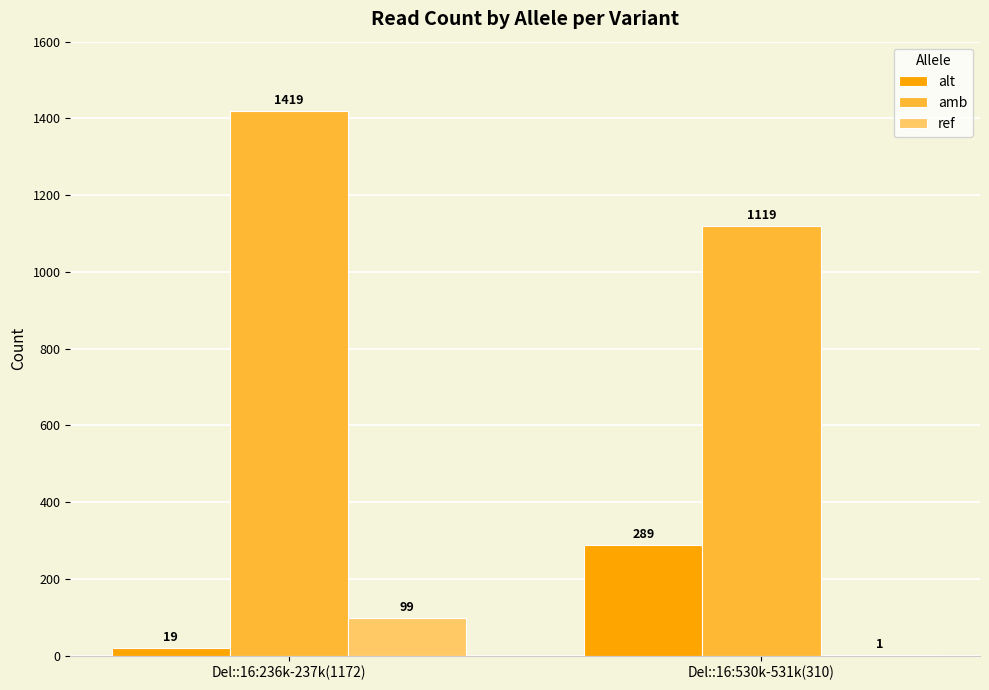

Which series changed the most between Del::16:236k-237k(1172) and Del::16:530k-531k(310)?

amb